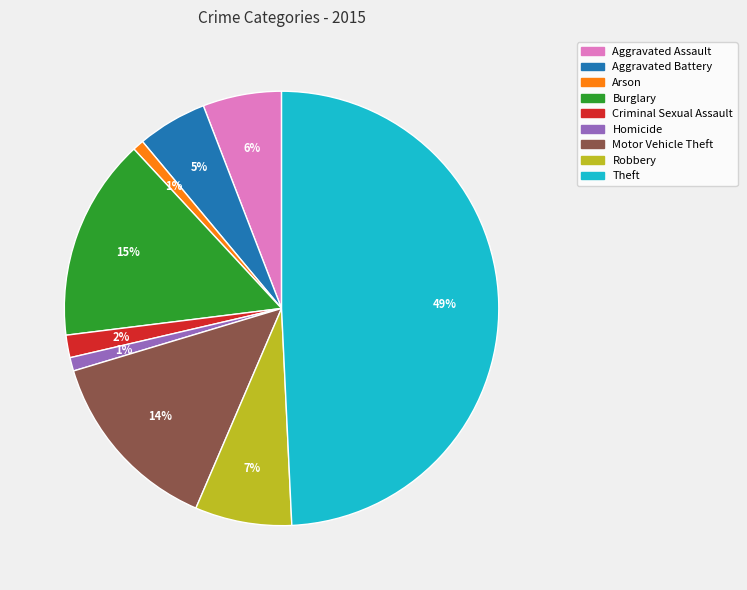

To the nearest percent, what is the combined percentage of Aggravated Battery and Homicide?

6%